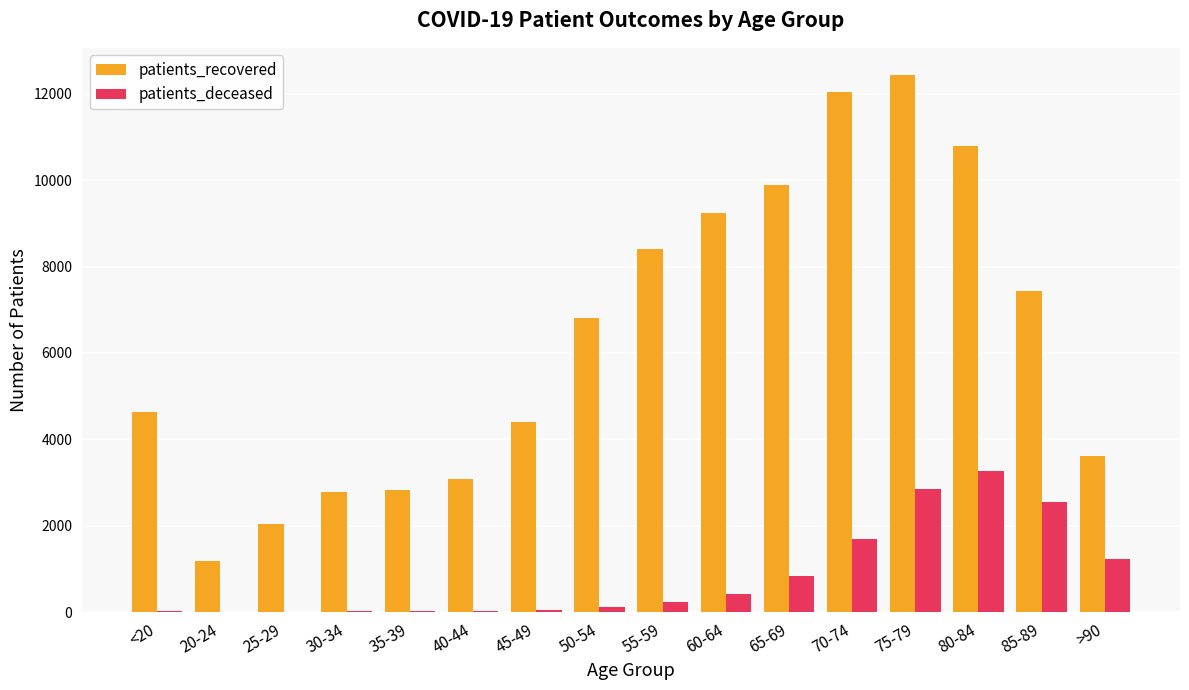

At which category is the sum across all series the highest?

75-79